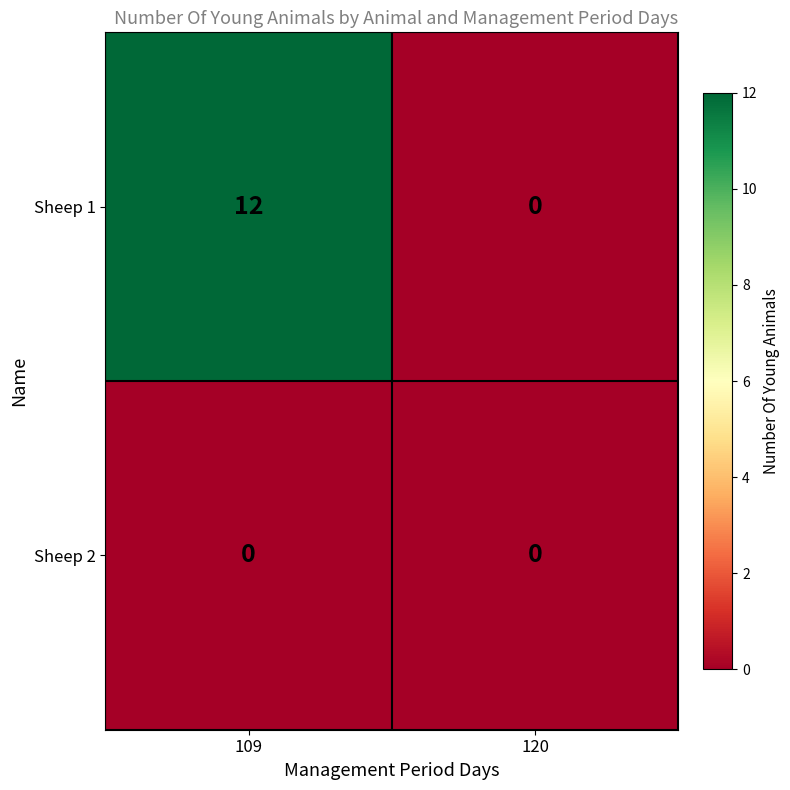

True or false: Sheep 1 has a value of 0 at 120.

True